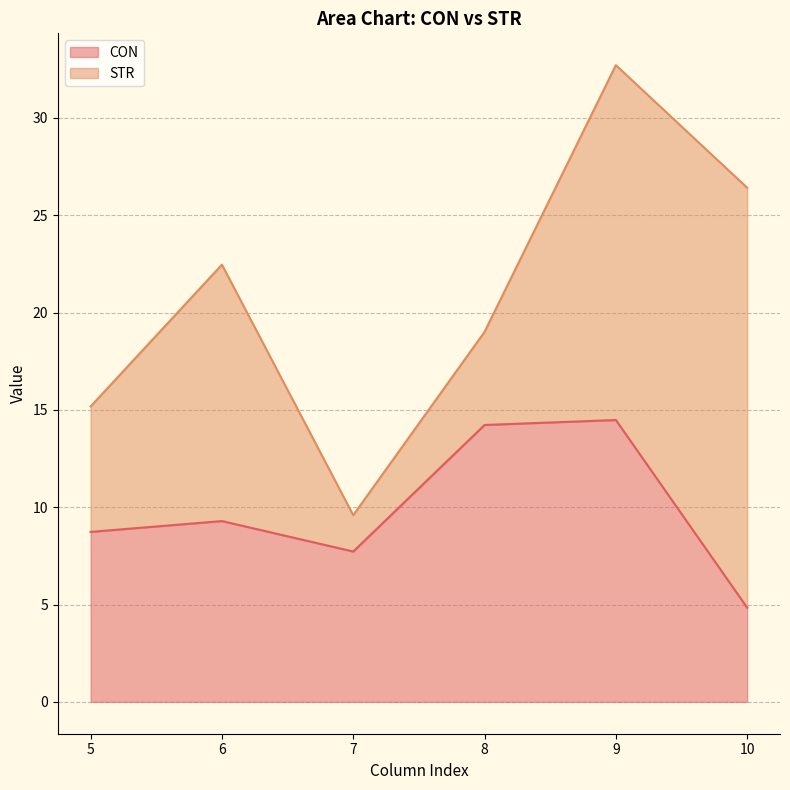

The chart shows a value of 3.6 at 9. True or false?

False